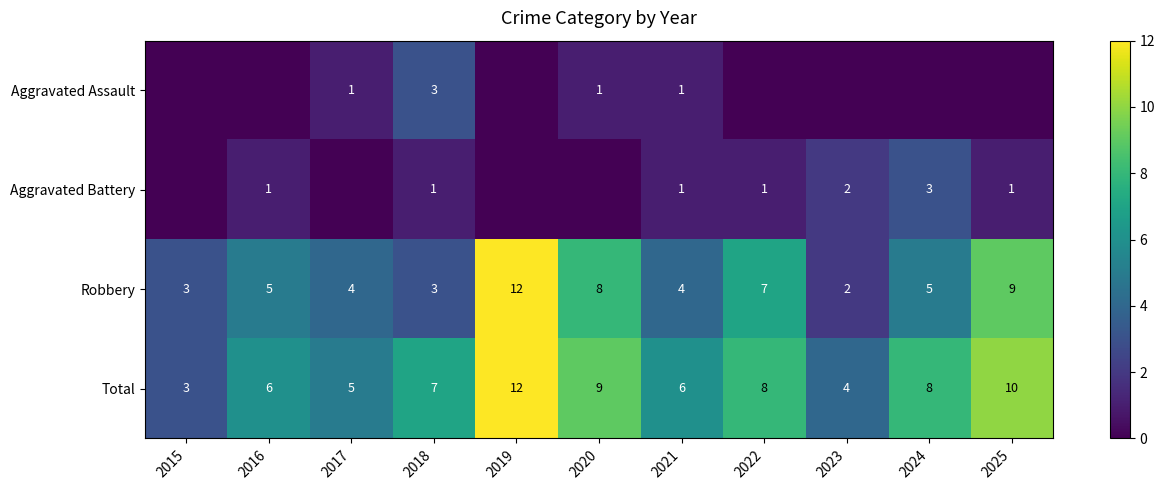

What is the total value across all series at 2022?

16